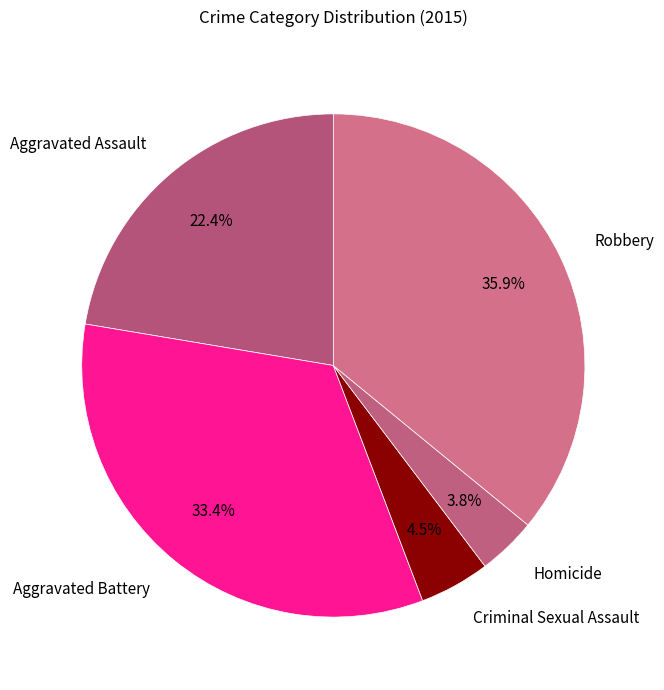

Which has a higher value, Aggravated Assault or Robbery?

Robbery